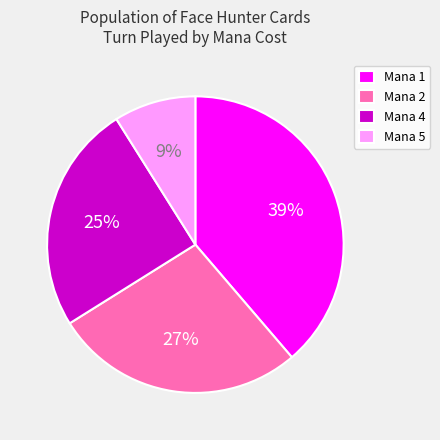

What percentage is the Mana 4 slice, to the nearest percent?

25%